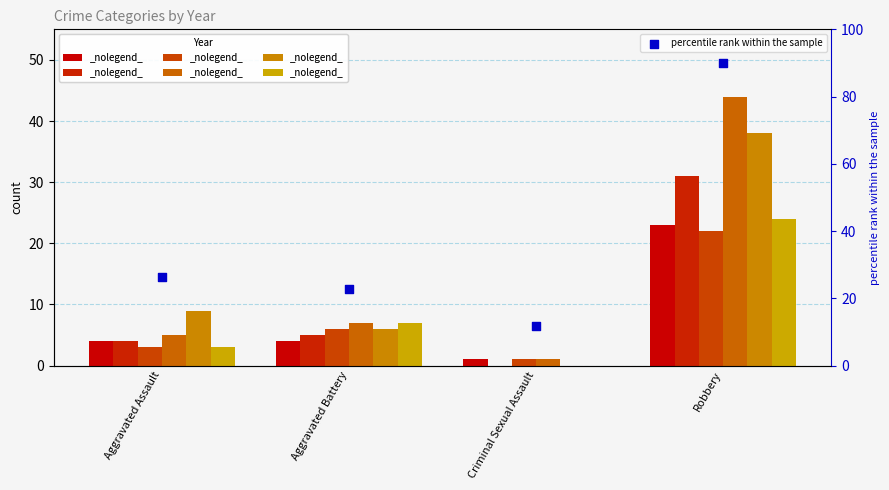

What is the change in value from Aggravated Battery to Criminal Sexual Assault?

-10.9